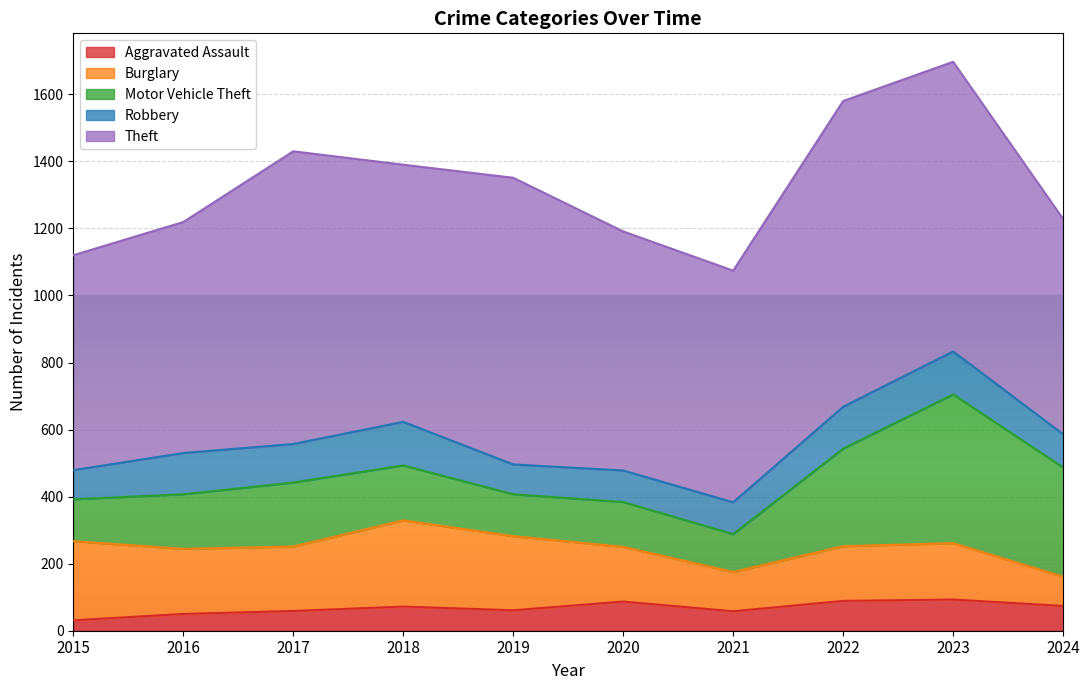

Reading left to right, transcribe all the data shown in this chart.

Aggravated Assault: 31	50	59	72	61	87	58	89	93	74
Burglary: 236	194	192	257	221	163	117	163	168	87
Motor Vehicle Theft: 125	163	191	164	125	134	113	291	444	326
Robbery: 87	123	115	130	89	94	95	125	128	99
Theft: 641	689	873	767	855	713	691	912	864	642